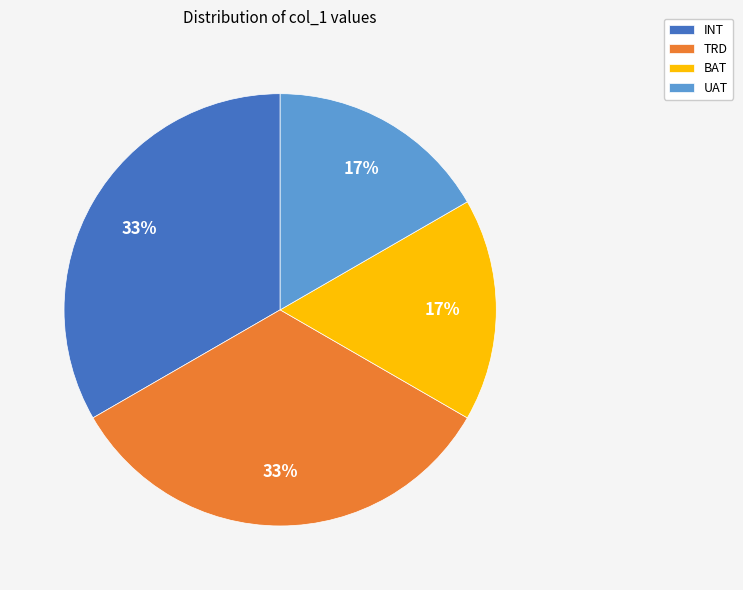

Is there a majority slice in this chart?

No